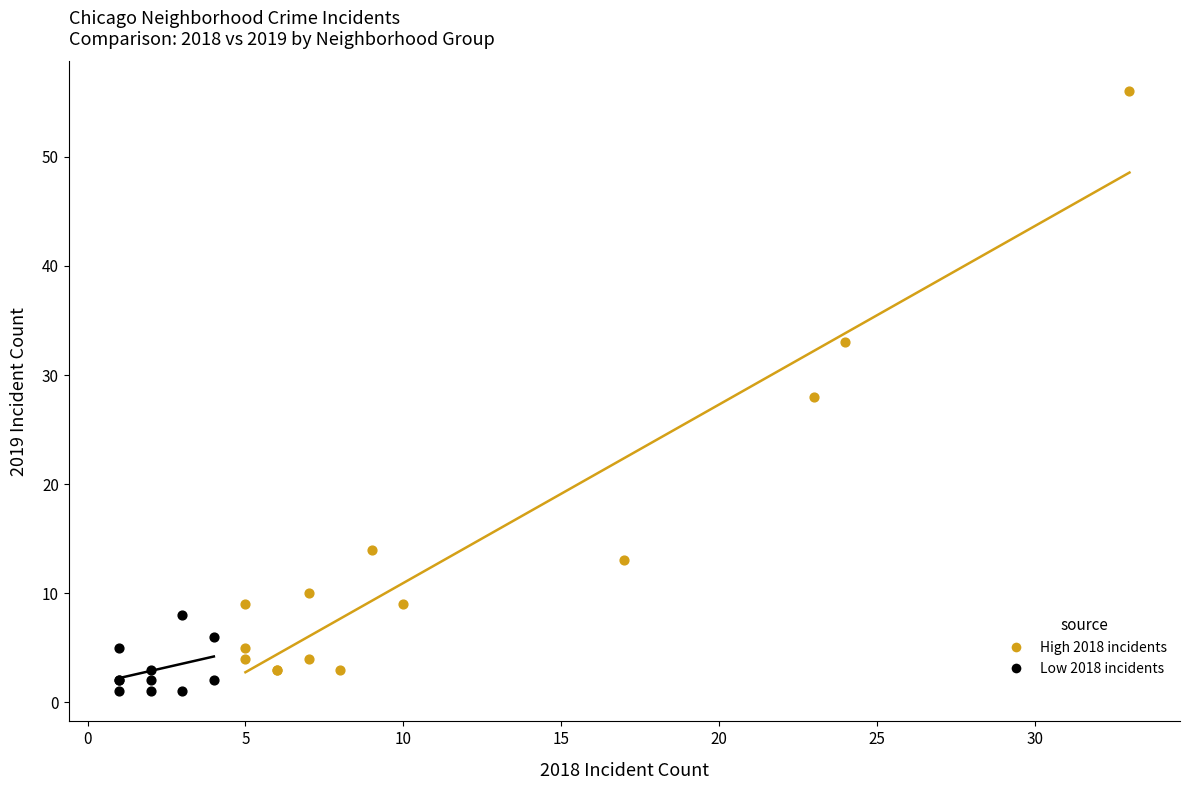

Which series reaches the maximum Y coordinate?

High 2018 incidents